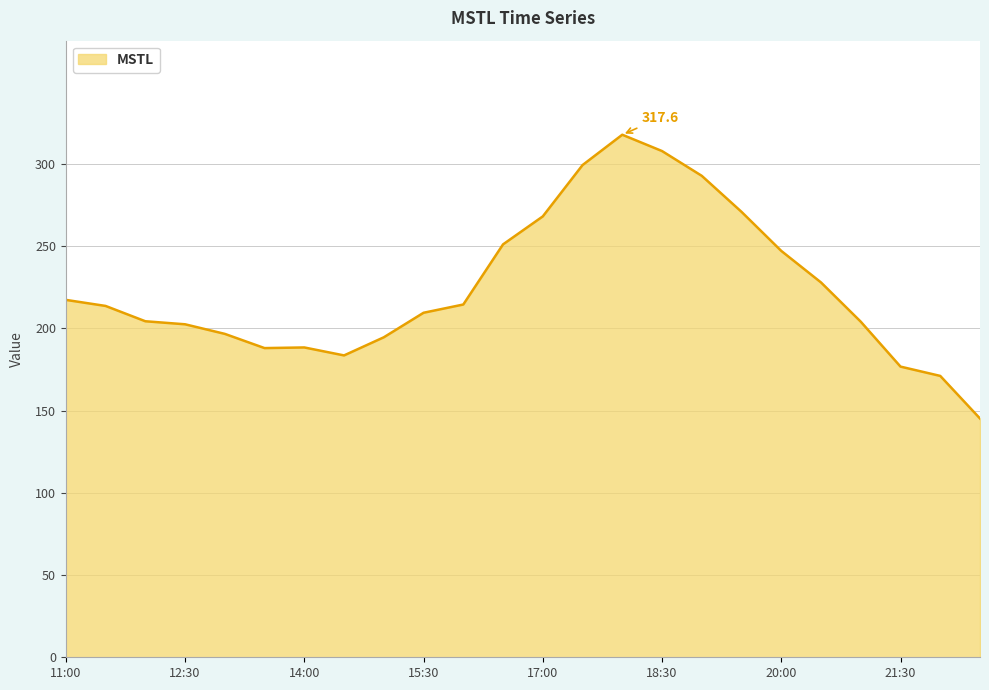

What is the maximum value shown in the chart?

317.6